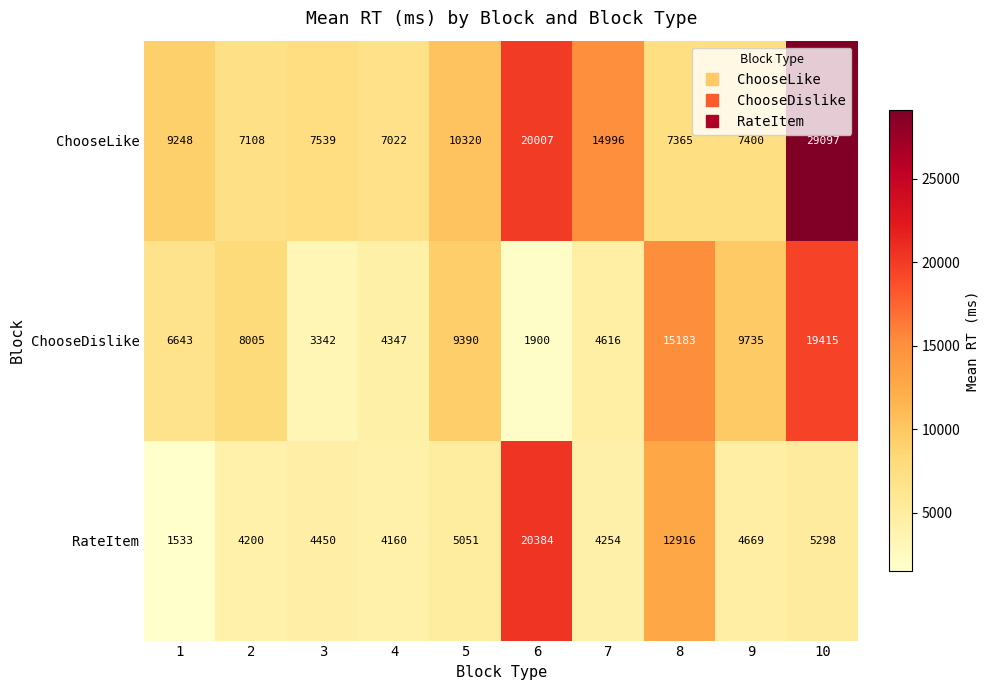

List the series in order of their overall mean, lowest first.

RateItem, ChooseDislike, ChooseLike